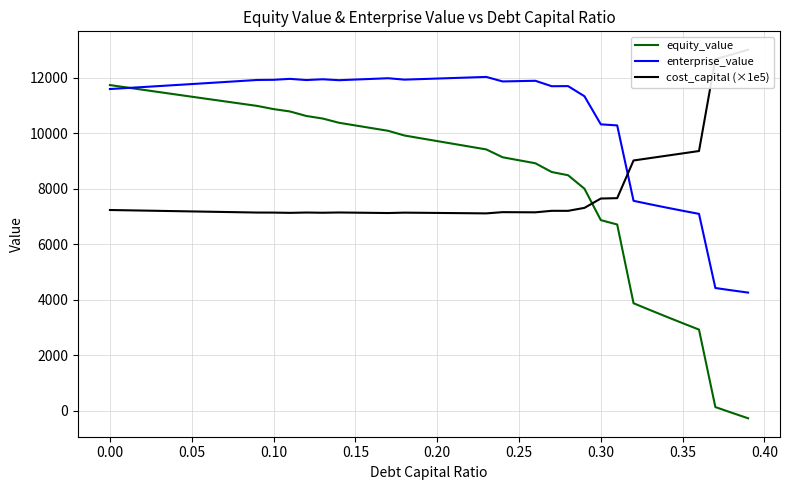

What is the highest value of the equity_value series?

11730.2